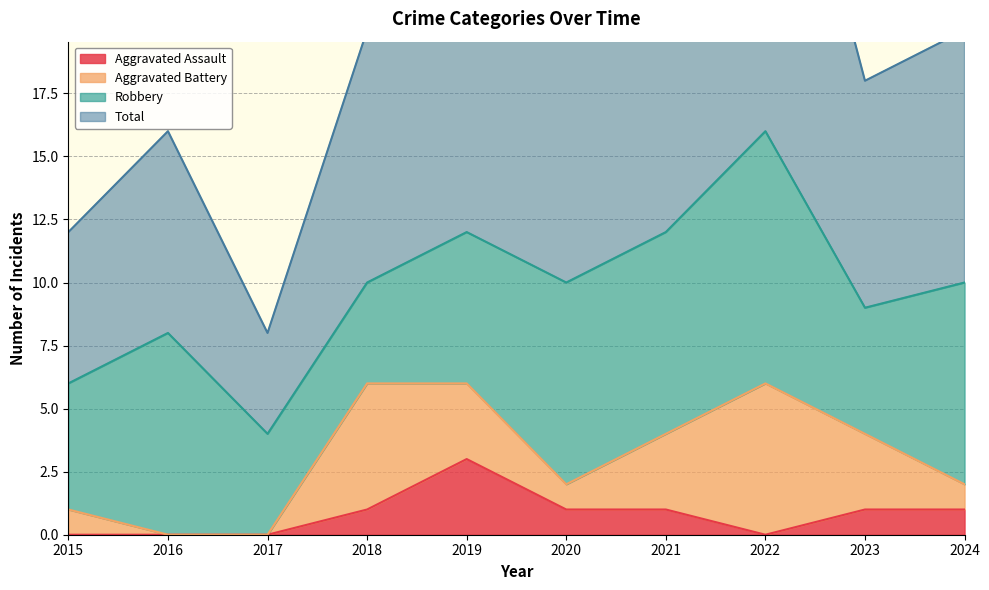

Where is the first local minimum for Aggravated Assault?

2022